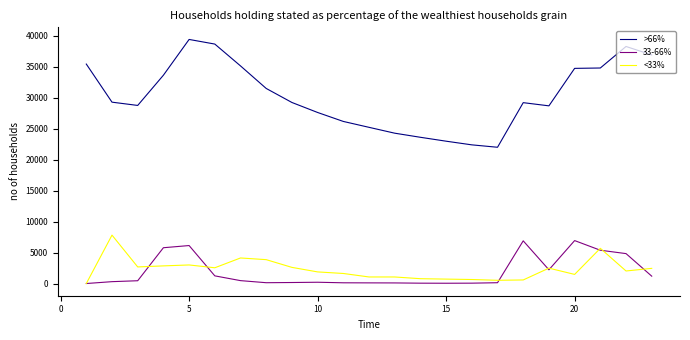

What is the maximum value shown in the chart?

39377